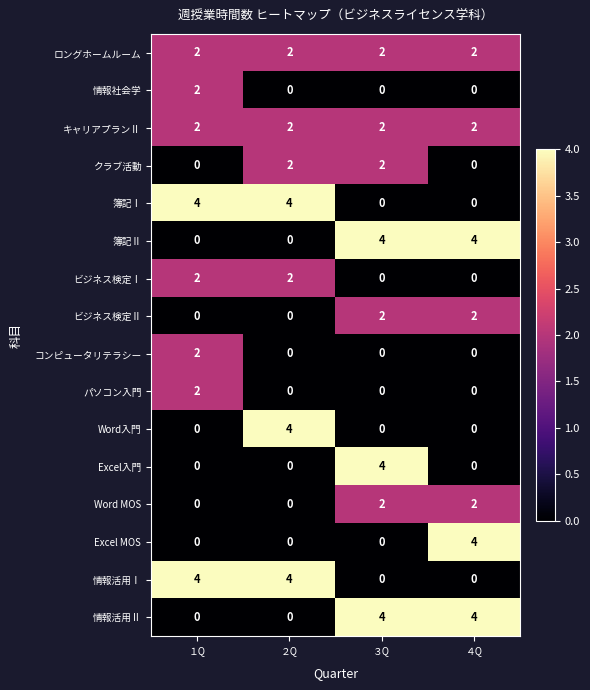

At which category is the sum across all series the highest?

３Q